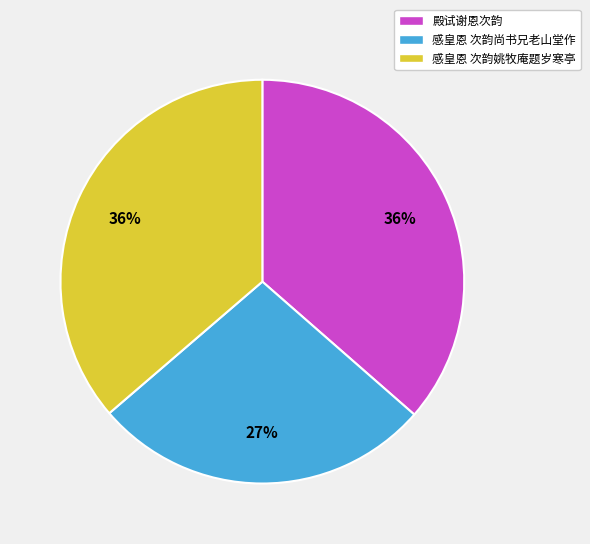

Is the sum of 殿试谢恩次韵 and 感皇恩 次韵尚书兄老山堂作 greater than half?

Yes